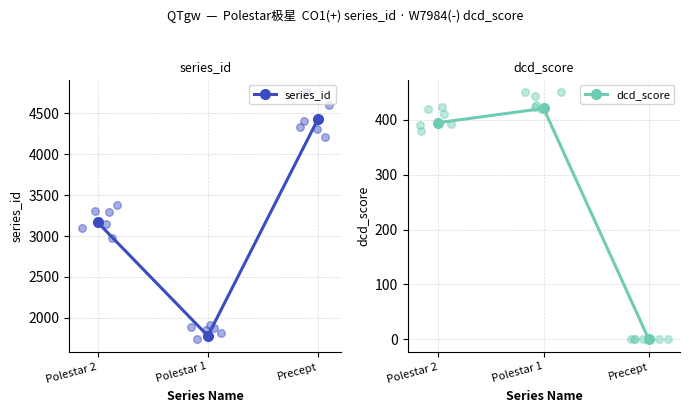

Which series has the largest total across all categories?

series_id